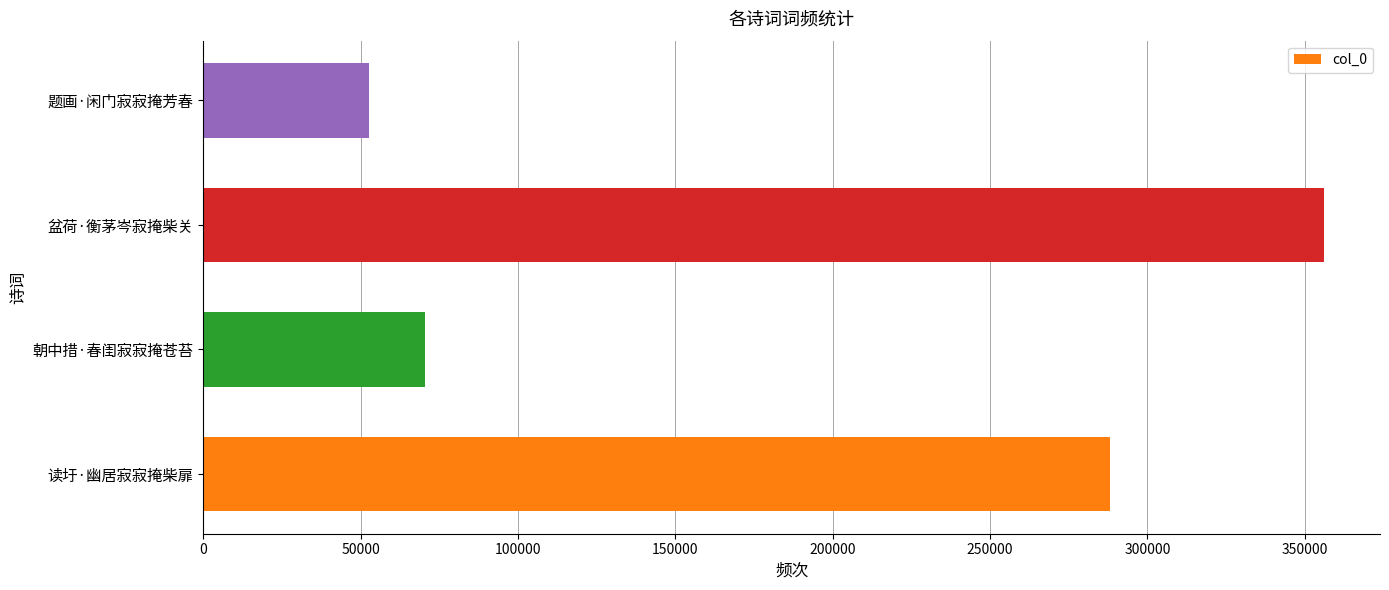

How many data points does each series have?

4